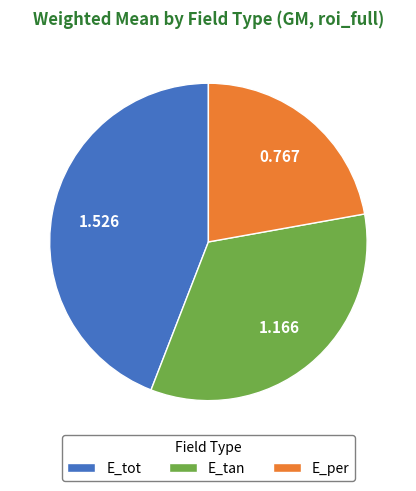

Rank the categories by value from highest to lowest.

E_tot, E_tan, E_per